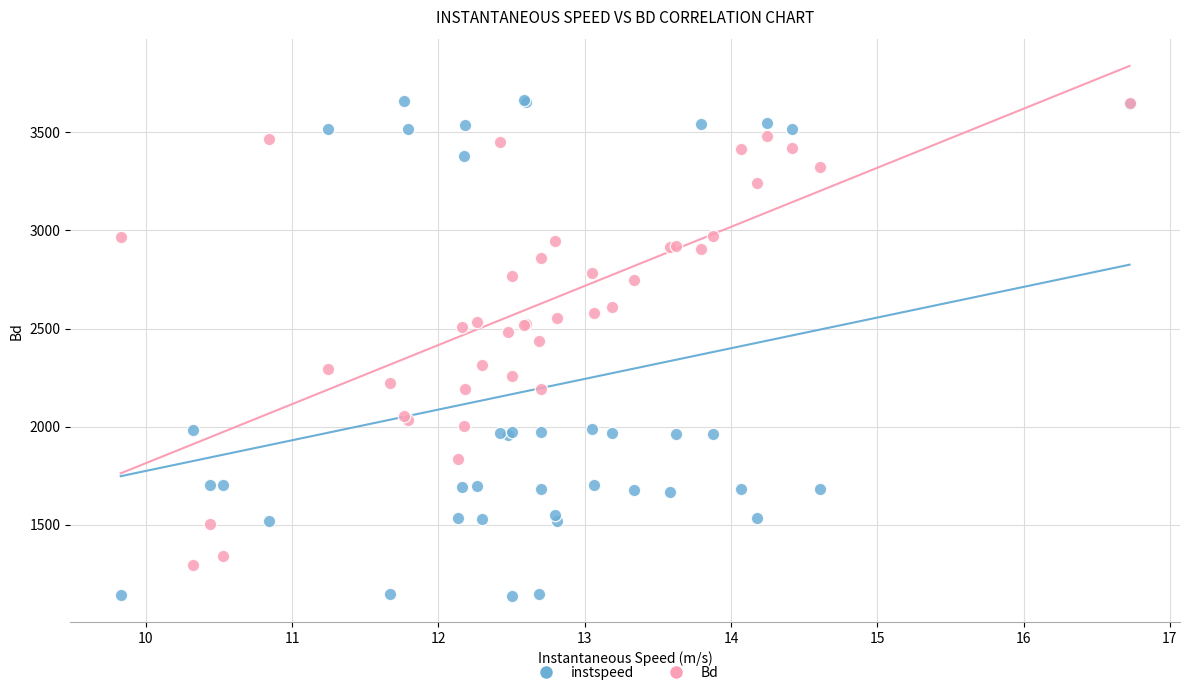

Which series contains the lowest Y value?

instspeed